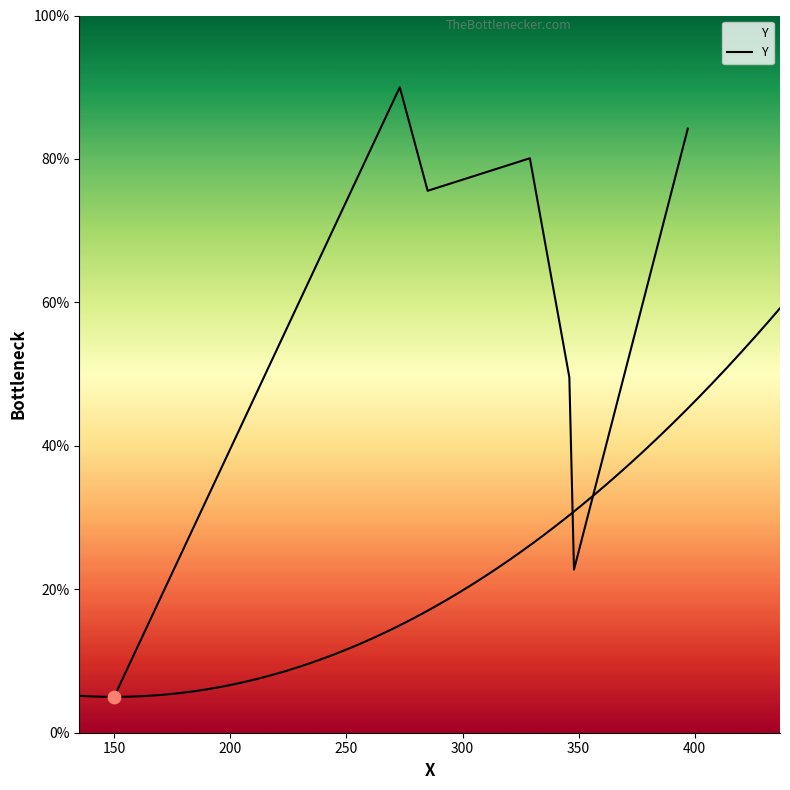

What is the change in value from 350 to 400?

+61.5